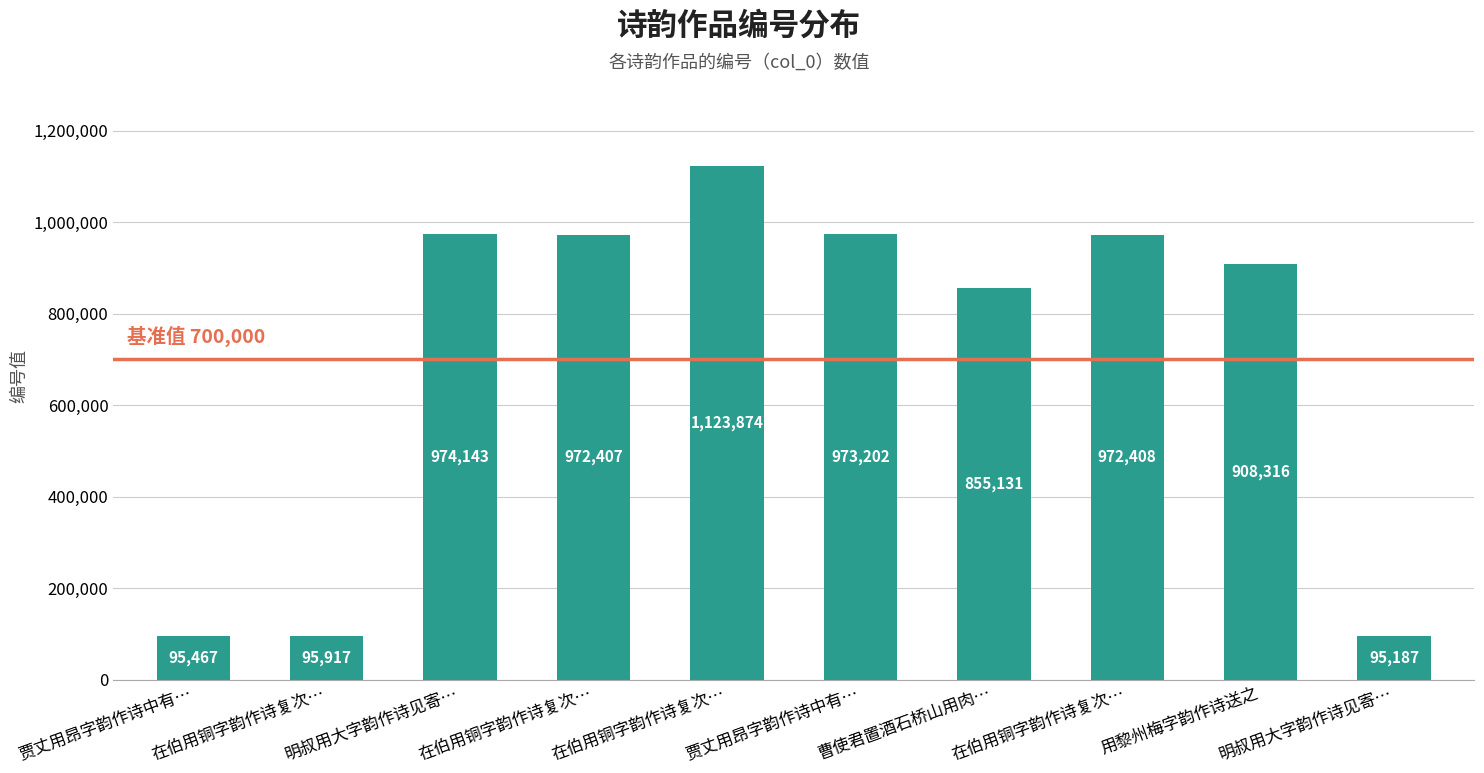

What is the sum of the values at 贾丈用昂字韵作诗中有… and 贾丈用昂字韵作诗中有…?

1068669